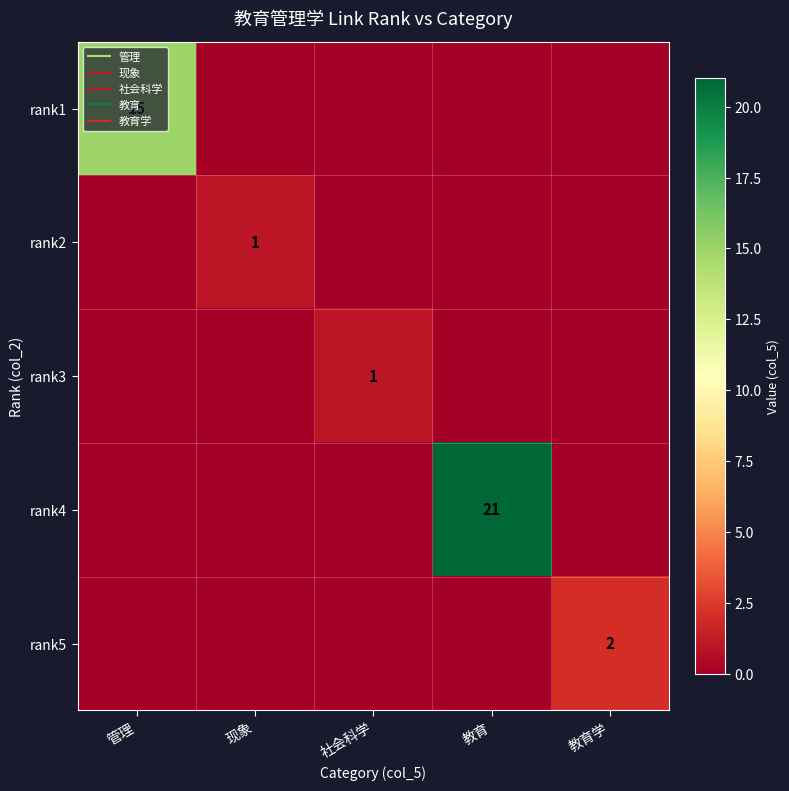

Rank the categories by rank4 value from lowest to highest.

管理, 现象, 社会科学, 教育学, 教育